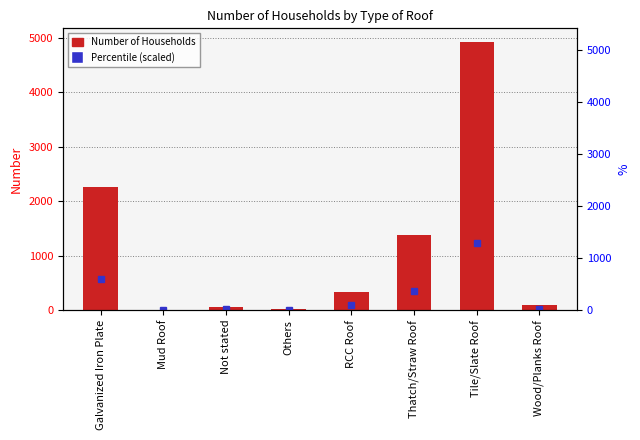

True or false: the data shows 84 at Wood/Planks Roof.

True